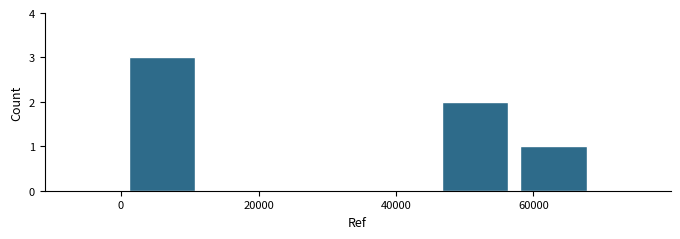

Reading left to right, list every bar in this chart as the range it spans on the x-axis followed by its height. Neither the bar edges nor the heights are printed on the chart, so give them approximately, as read against the axes.

0 to 12000: 3
12000 to 24000: 0
24000 to 34000: 0
34000 to 46000: 0
46000 to 58000: 2
58000 to 68000: 1